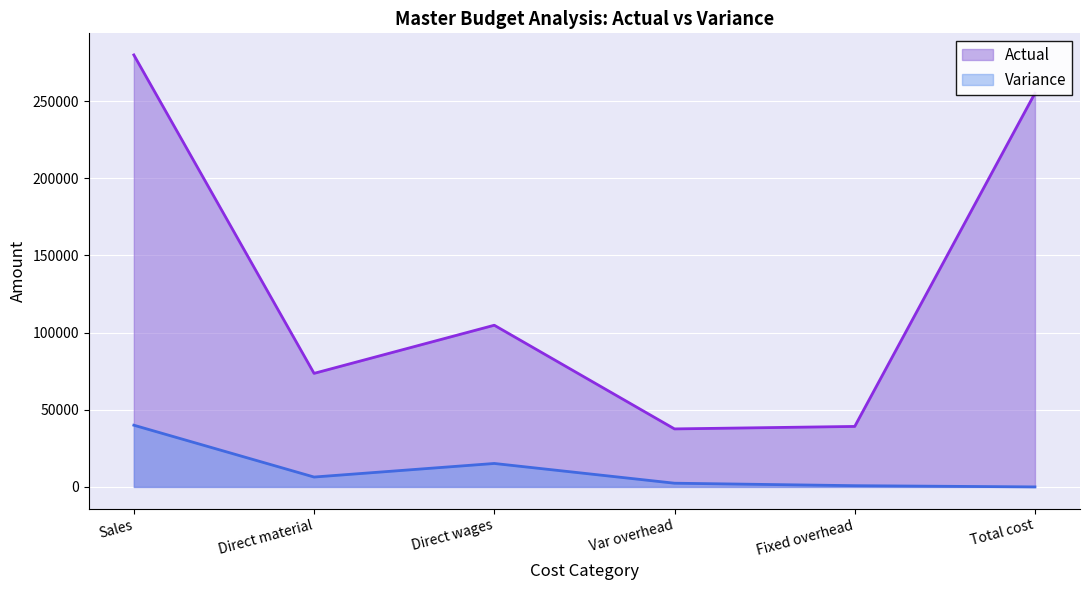

Where is the first local maximum for Actual?

Direct wages